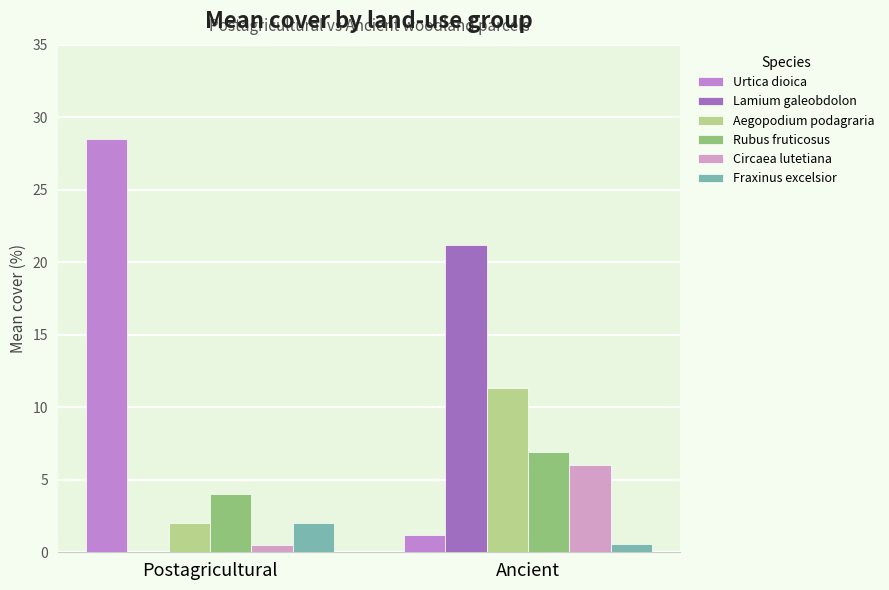

At which label is Lamium galeobdolon closest to 10?

Postagricultural